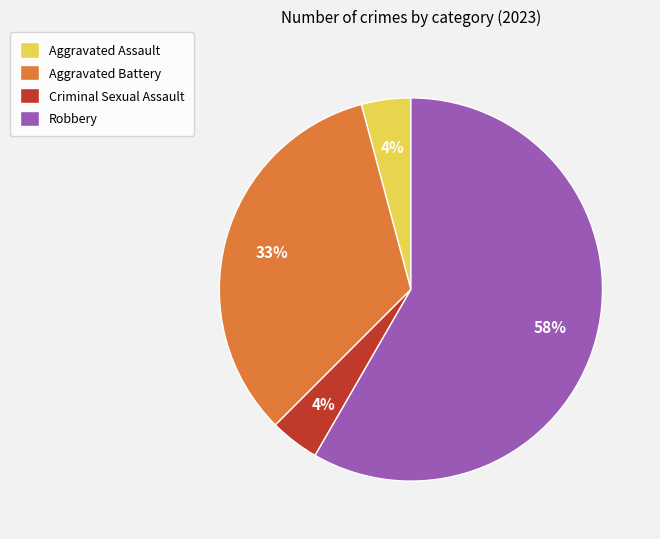

Is the sum of Aggravated Assault and Robbery greater than half?

Yes